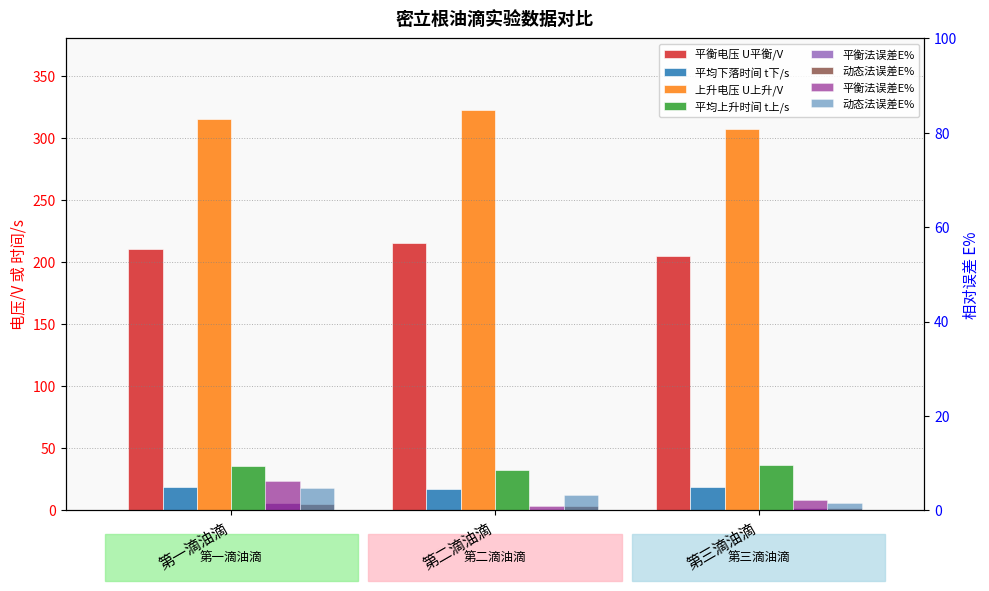

Reading left to right, extract all data points from this chart.

平衡电压 U平衡/V: 第一滴油滴=210.0	第二滴油滴=215.0	第三滴油滴=205.0
平均下落时间 t下/s: 第一滴油滴=18.6	第二滴油滴=17.5	第三滴油滴=18.4
上升电压 U上升/V: 第一滴油滴=315.0	第二滴油滴=322.0	第三滴油滴=307.0
平均上升时间 t上/s: 第一滴油滴=35.6	第二滴油滴=32.8	第三滴油滴=36.3
平衡法误差E%: 第一滴油滴=6.1	第二滴油滴=0.9	第三滴油滴=2.1
动态法误差E%: 第一滴油滴=4.7	第二滴油滴=3.3	第三滴油滴=1.5